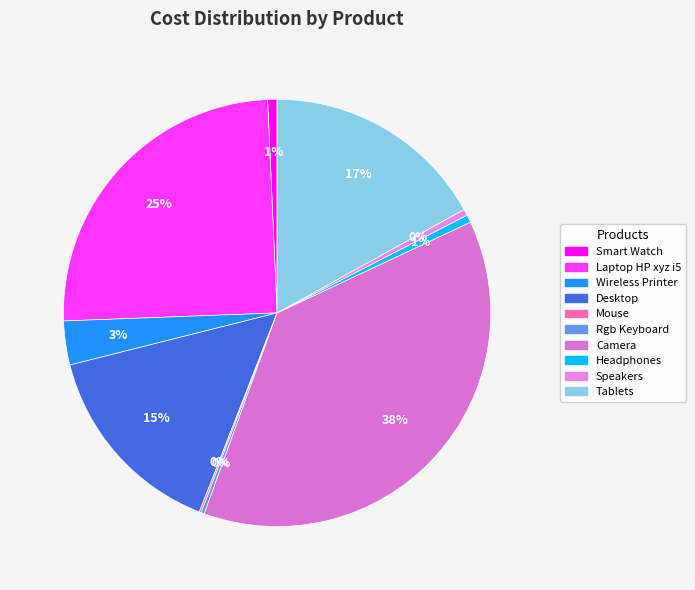

Does Headphones account for over 50% of the chart?

No